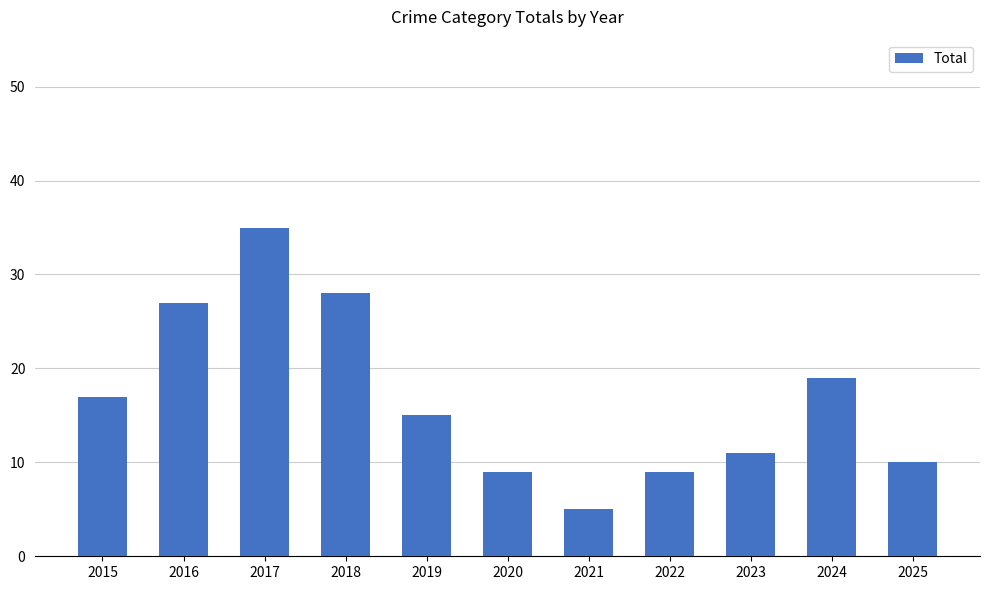

What is the approximate value at 2015, to the nearest 5?

15